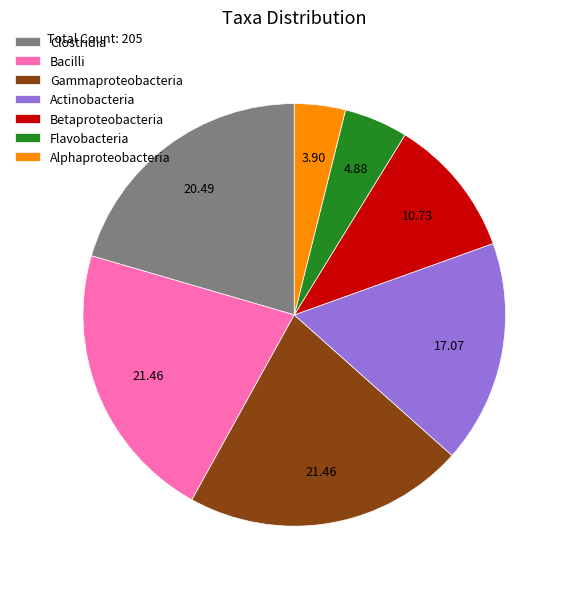

Is the sum of Clostridia and Flavobacteria greater than half?

No